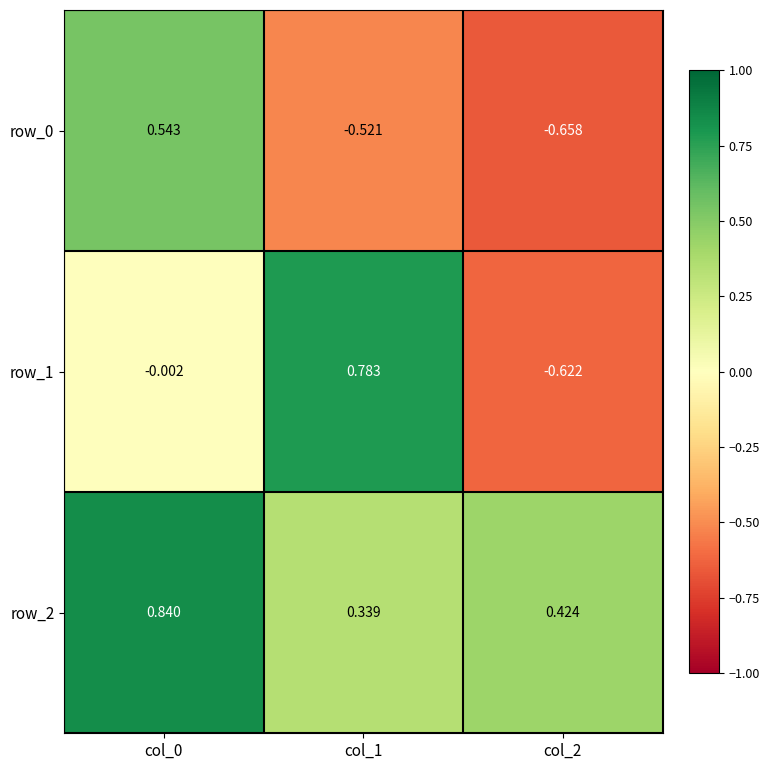

Which series has the widest spread of values?

row_1